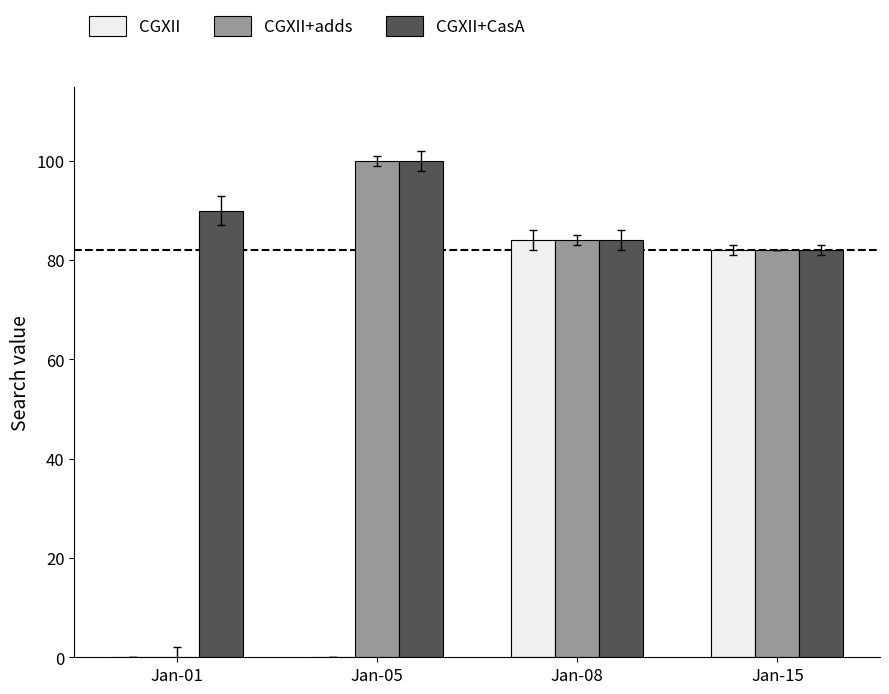

Is it true that CGXII equals 39 at Jan-05?

False